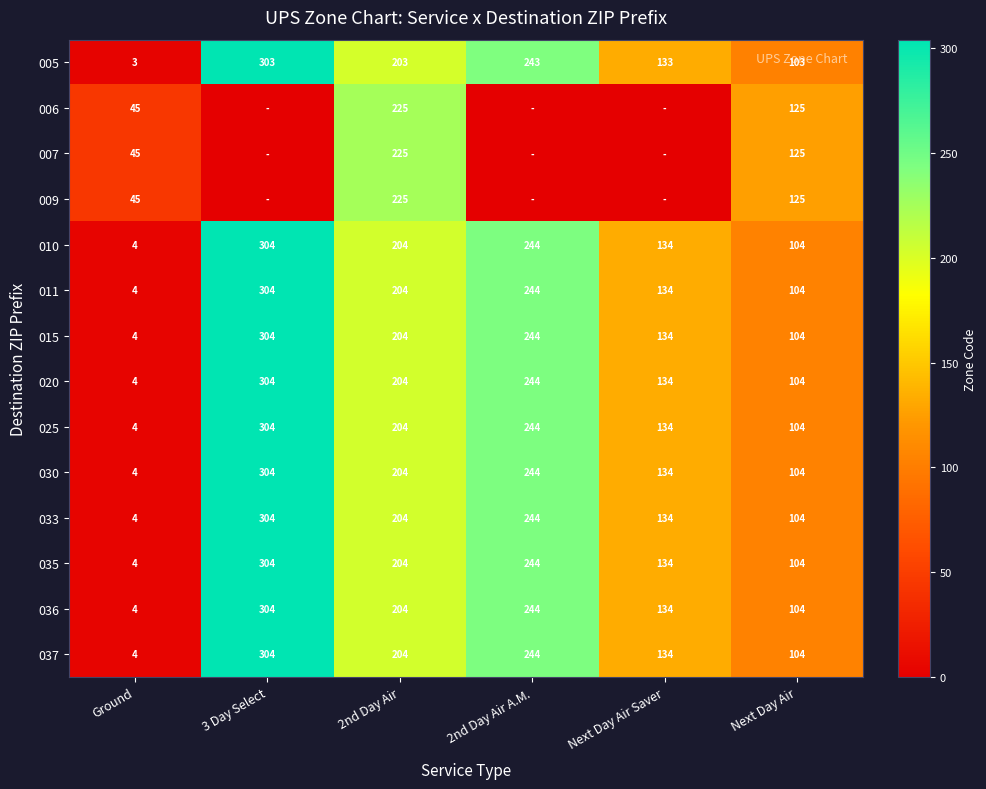

The 035 series shows 204 at 2nd Day Air. True or false?

True